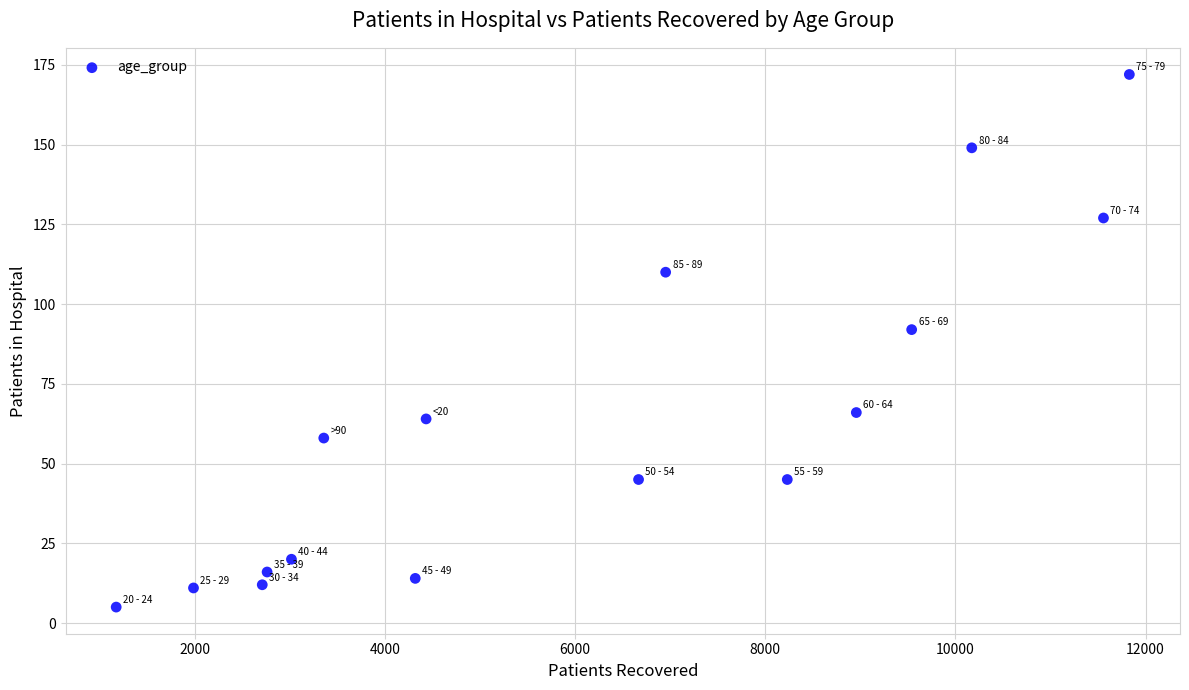

What Y value in the scatter plot is closest to 88?

92